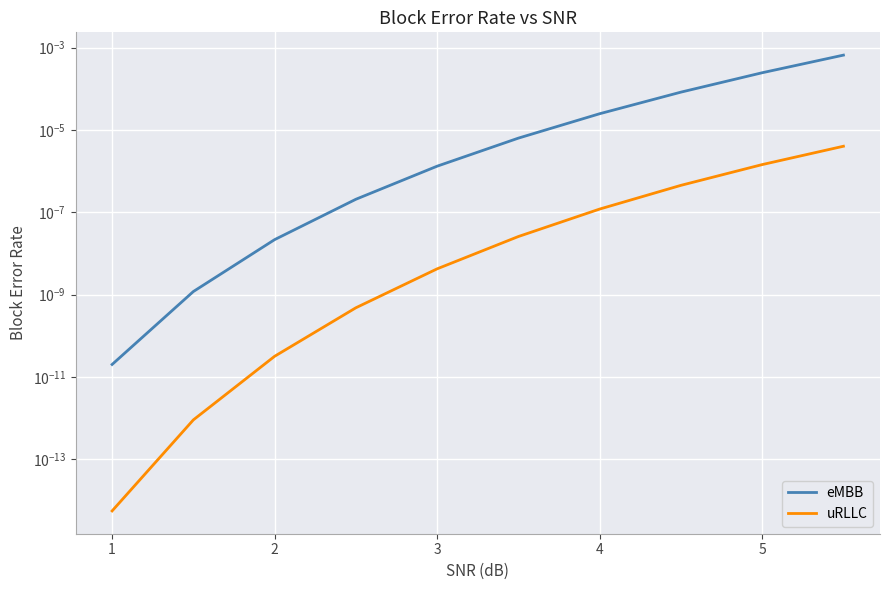

True or false: eMBB has a value of 0.0 at 5.

False